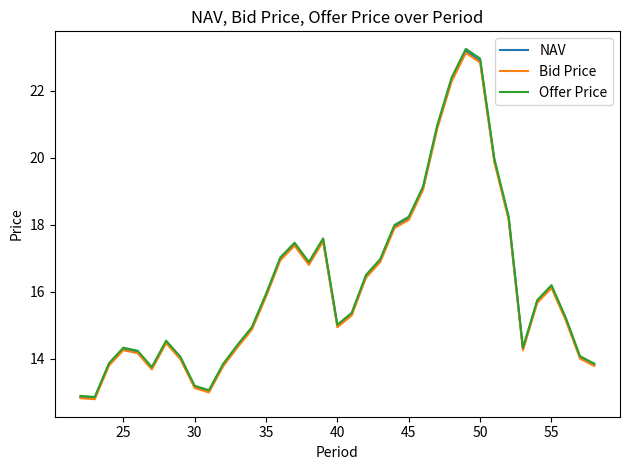

Does the chart have visible grid lines?

No